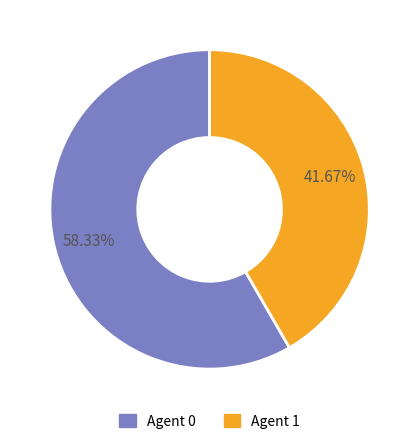

How many slices are in this pie chart?

2